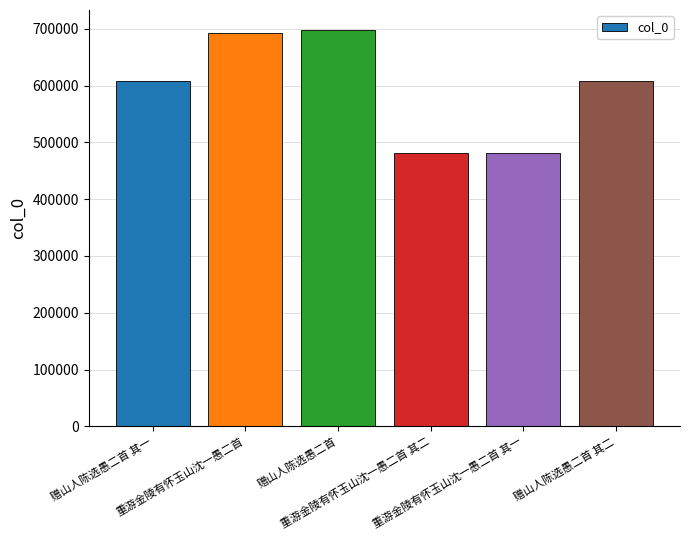

The chart shows a value of 814060 at 赠山人陈选愚二首 其二. True or false?

False